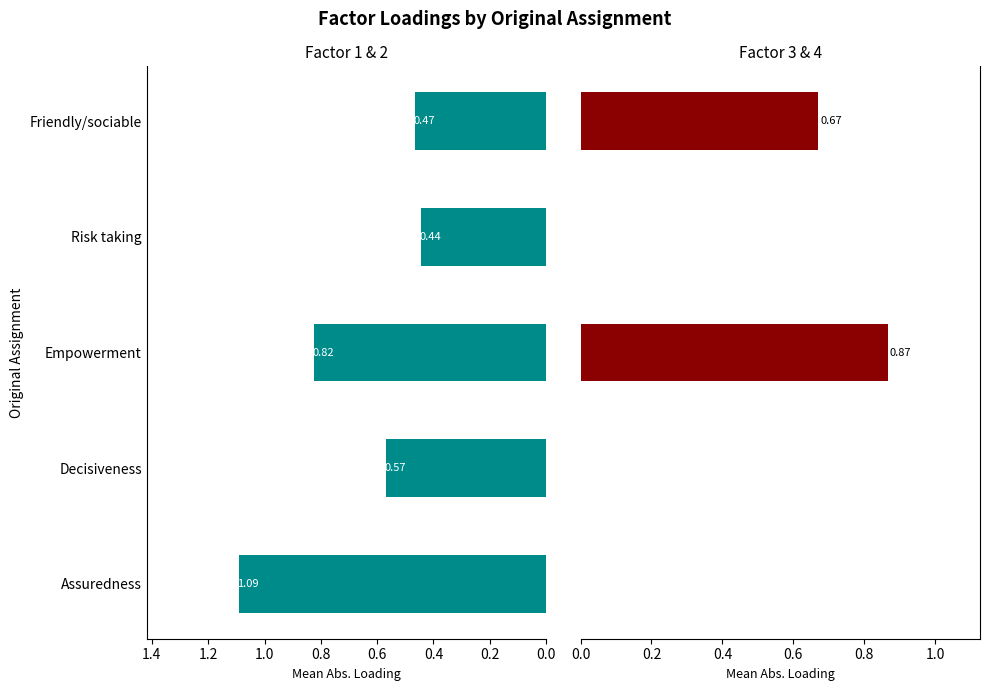

The Factor 3 & 4 series shows 0.3 at Empowerment. True or false?

False